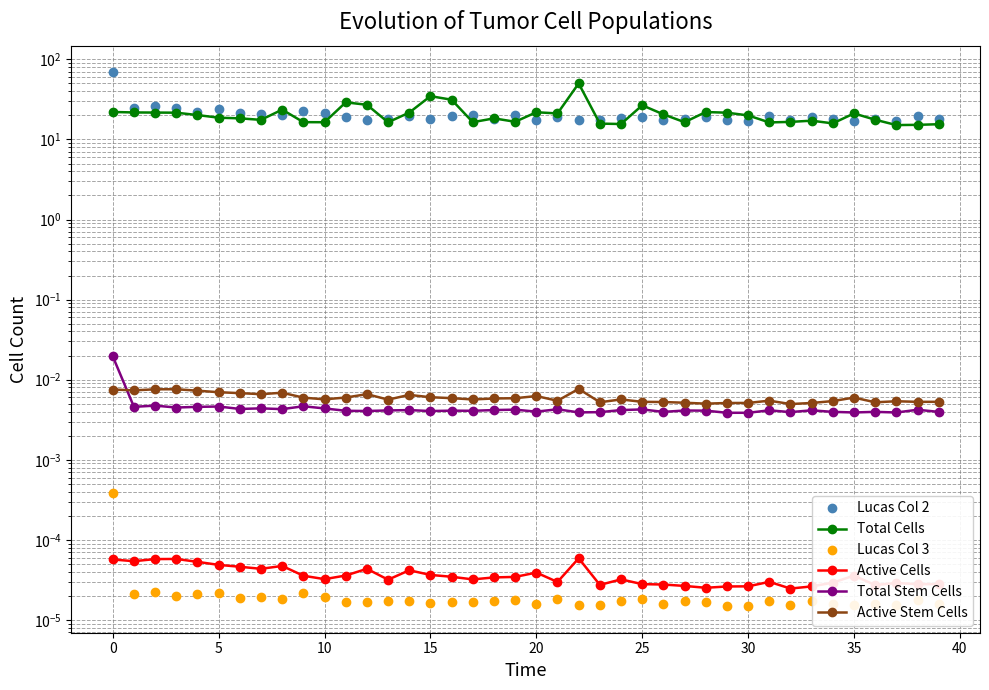

True or false: Lucas Col 3 has a value of 0.0 at 19.

True